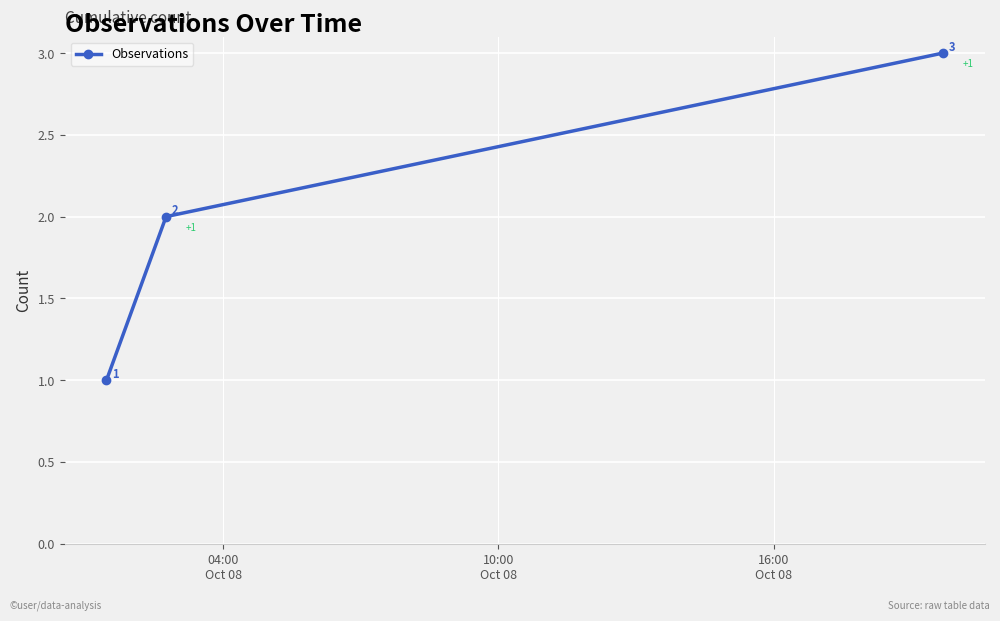

Count the number of data series in this chart.

1